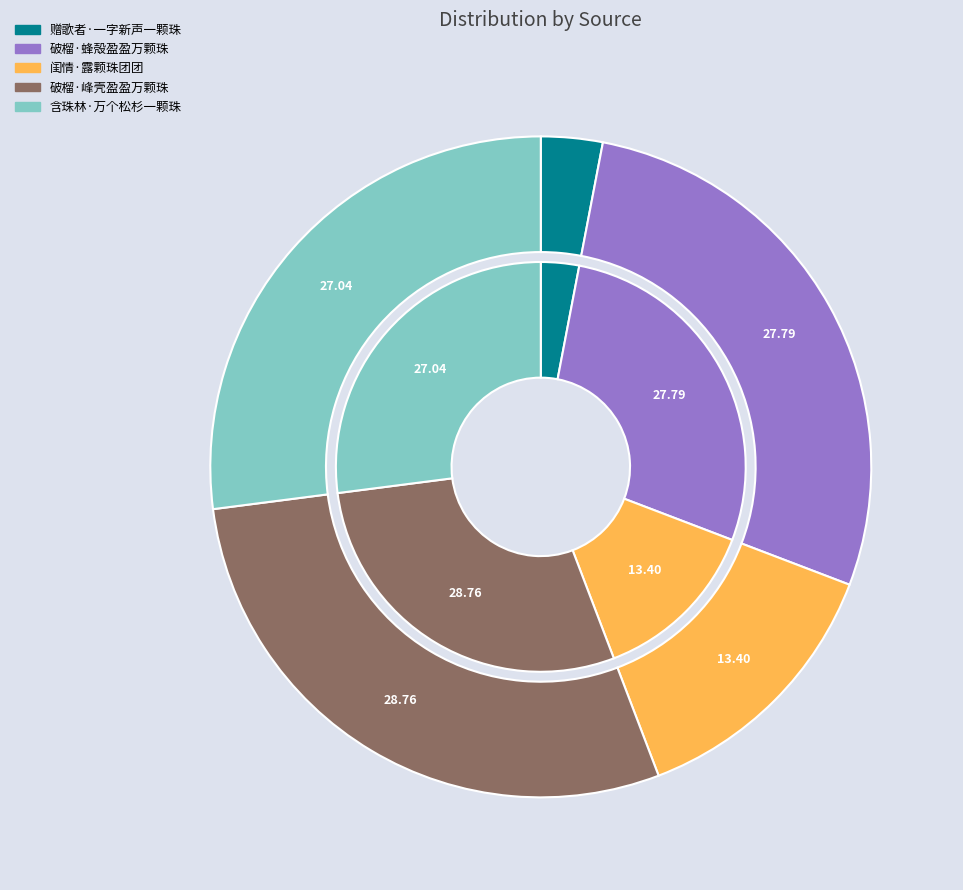

Which has a higher value, 赠歌者·一字新声一颗珠 or 破榴·蜂殻盈盈万颗珠?

破榴·蜂殻盈盈万颗珠